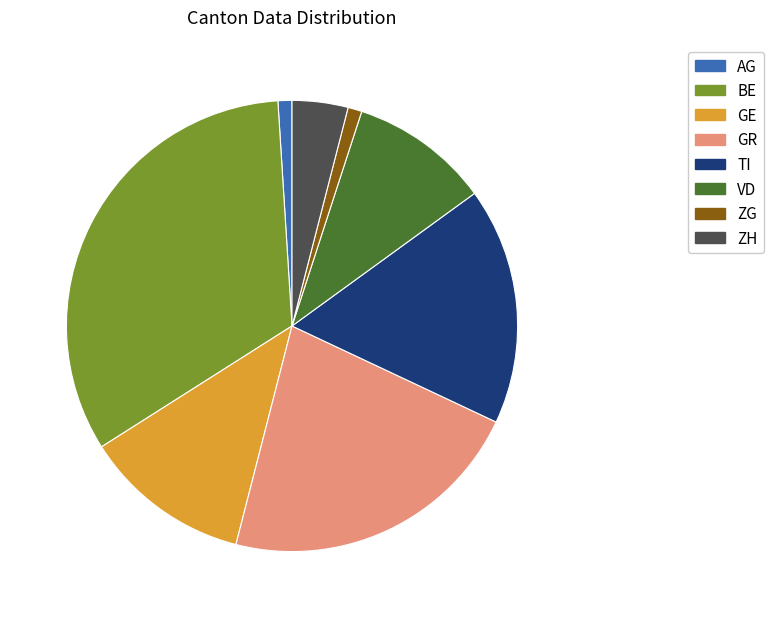

Does any single category account for the majority?

No